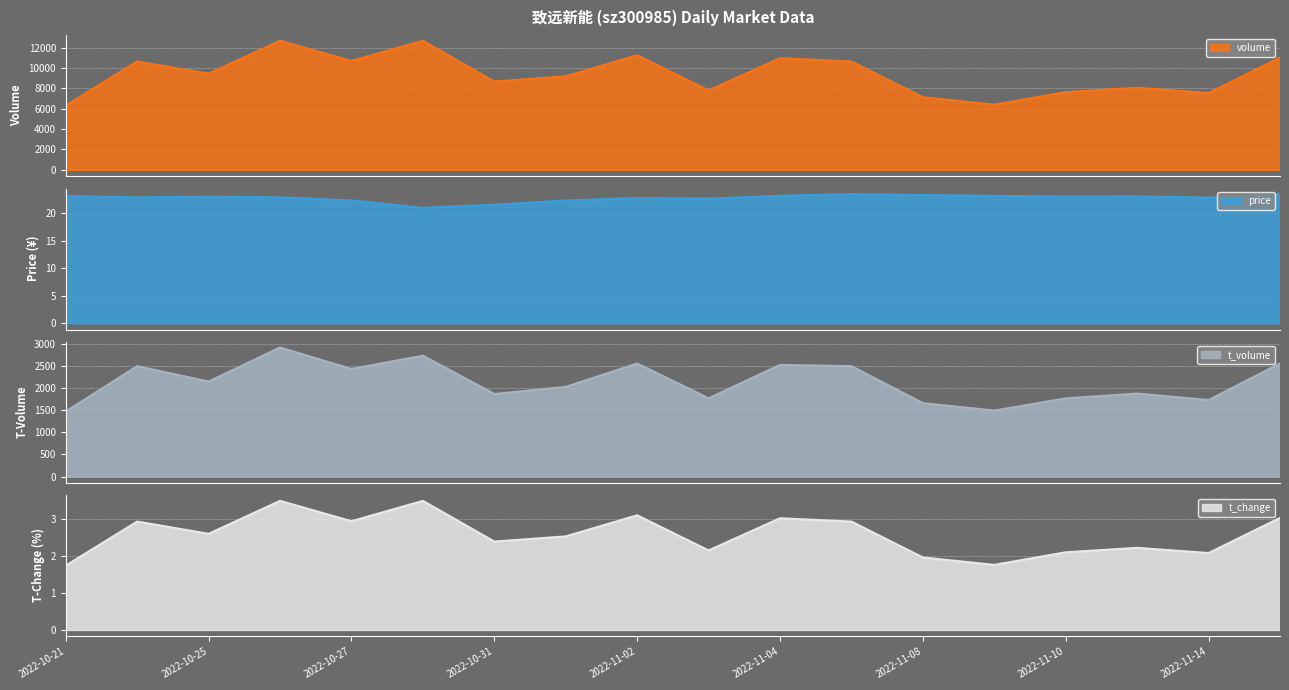

What position from the left is 2022-10-28?

6